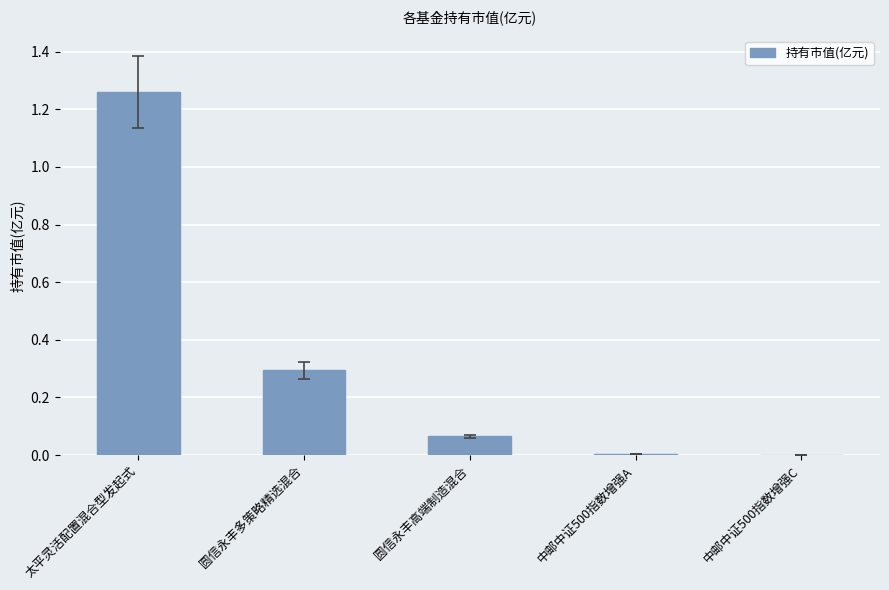

What is the change in value from 圆信永丰多策略精选混合 to 中邮中证500指数增强A?

-0.3